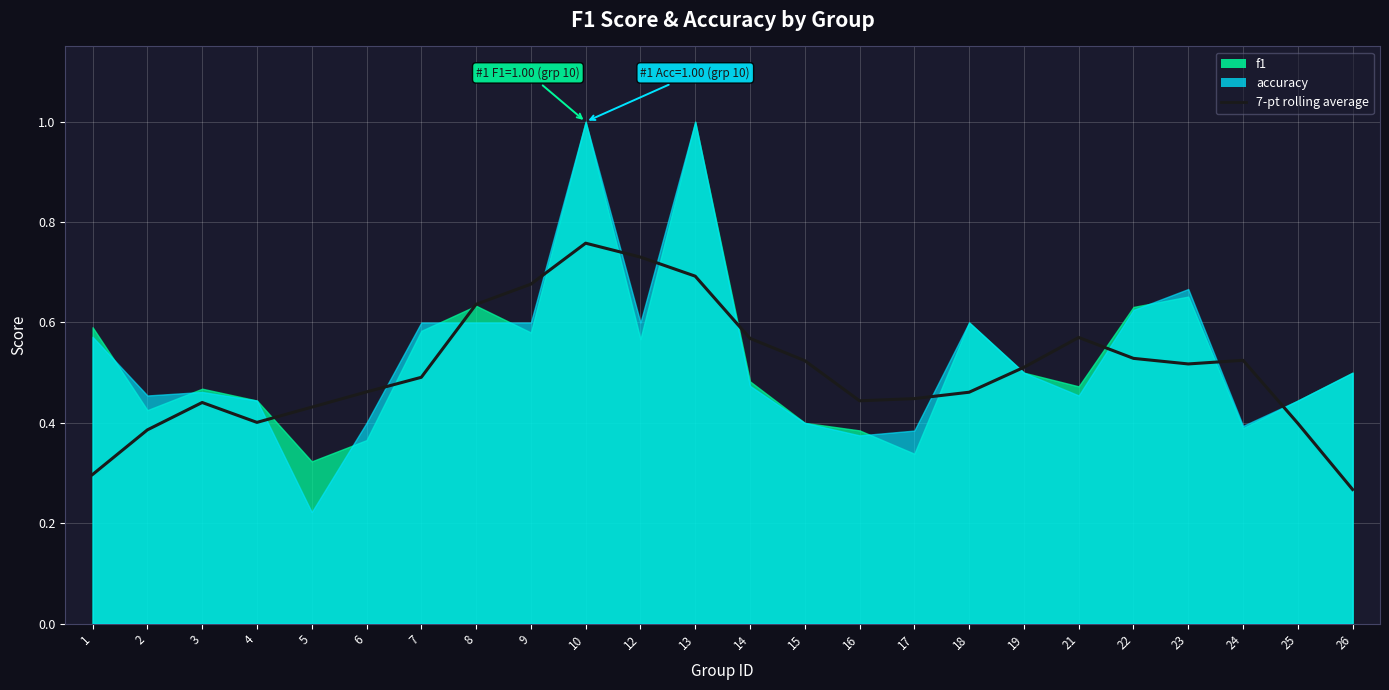

How many values are between 0 and 1?

24